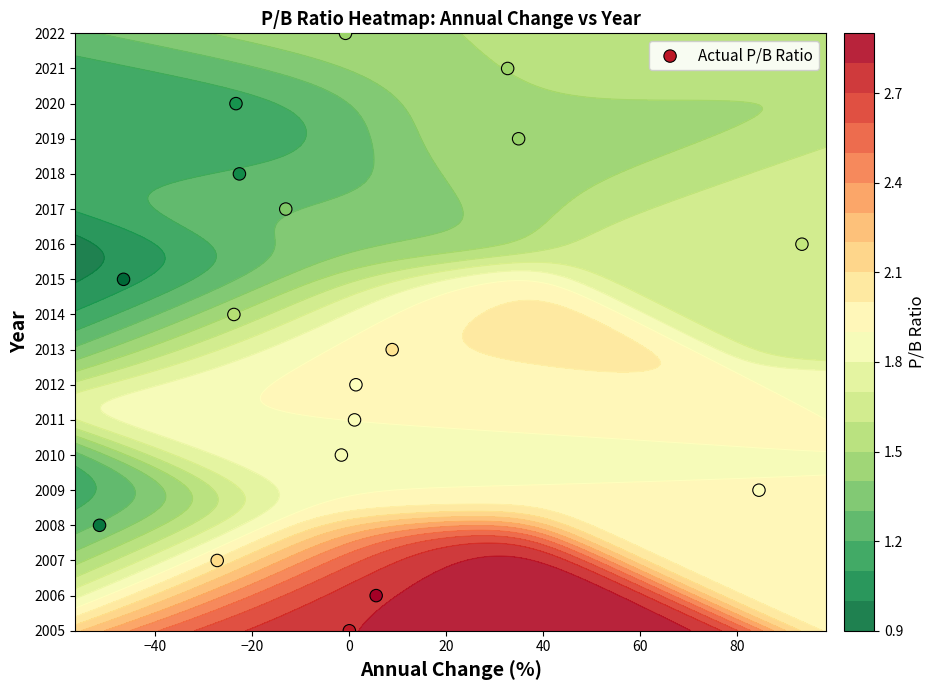

What is the difference between the maximum and second lowest values?

16